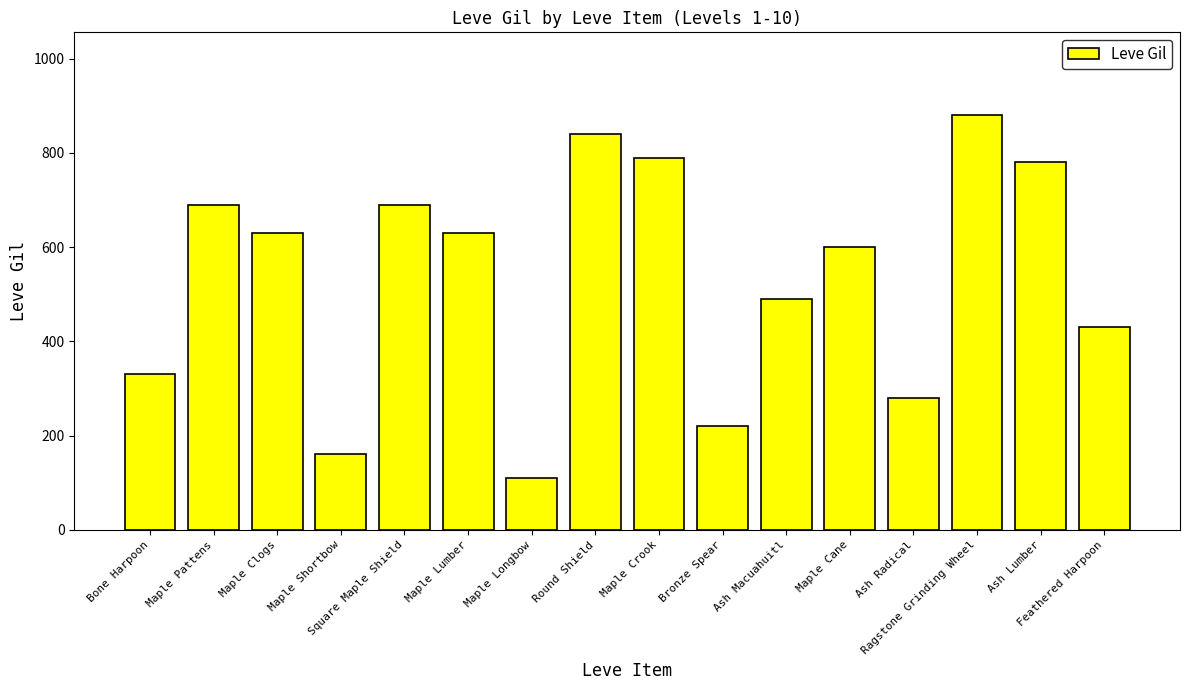

Where is the data nearest to the value 495?

Ash Macuahuitl